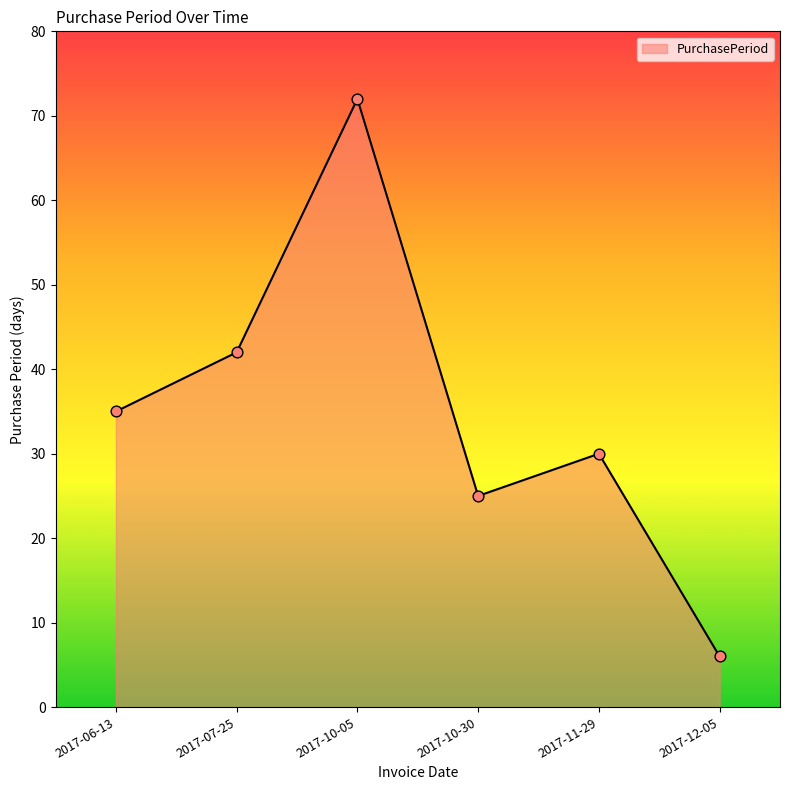

What is the ratio of the value at 2017-11-29 to the value at 2017-07-25?

0.7